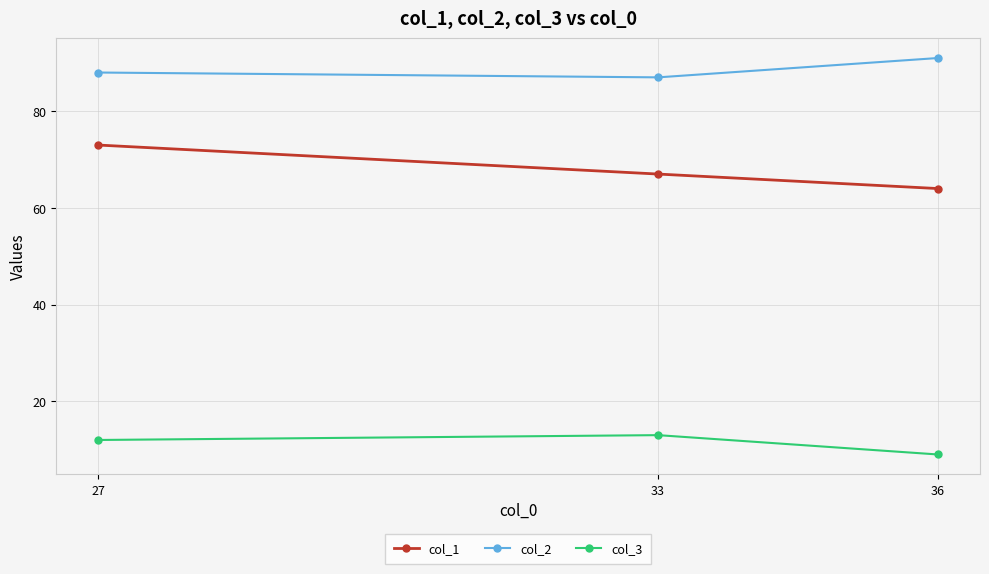

What is the difference between the maximum and minimum values in the col_2 series?

4